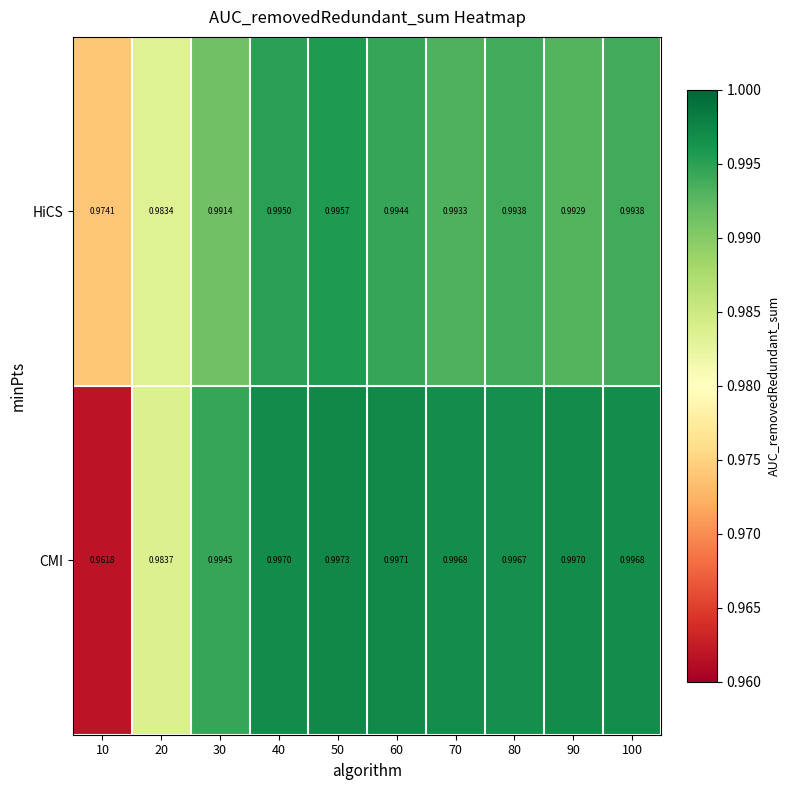

Which label corresponds to the largest value in the chart?

50